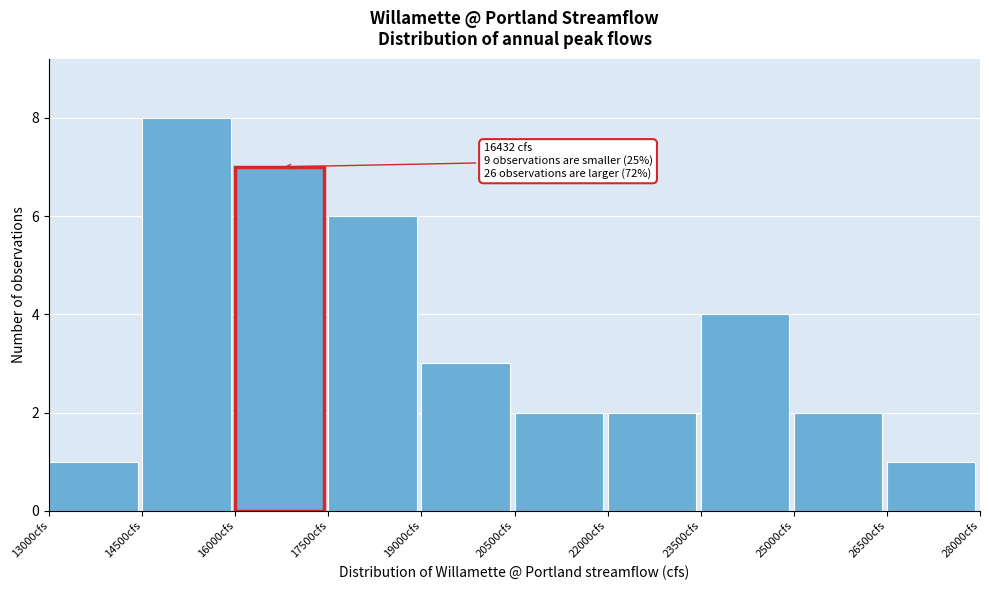

Over which range of the x-axis is the bar tallest?

14500 to 16000